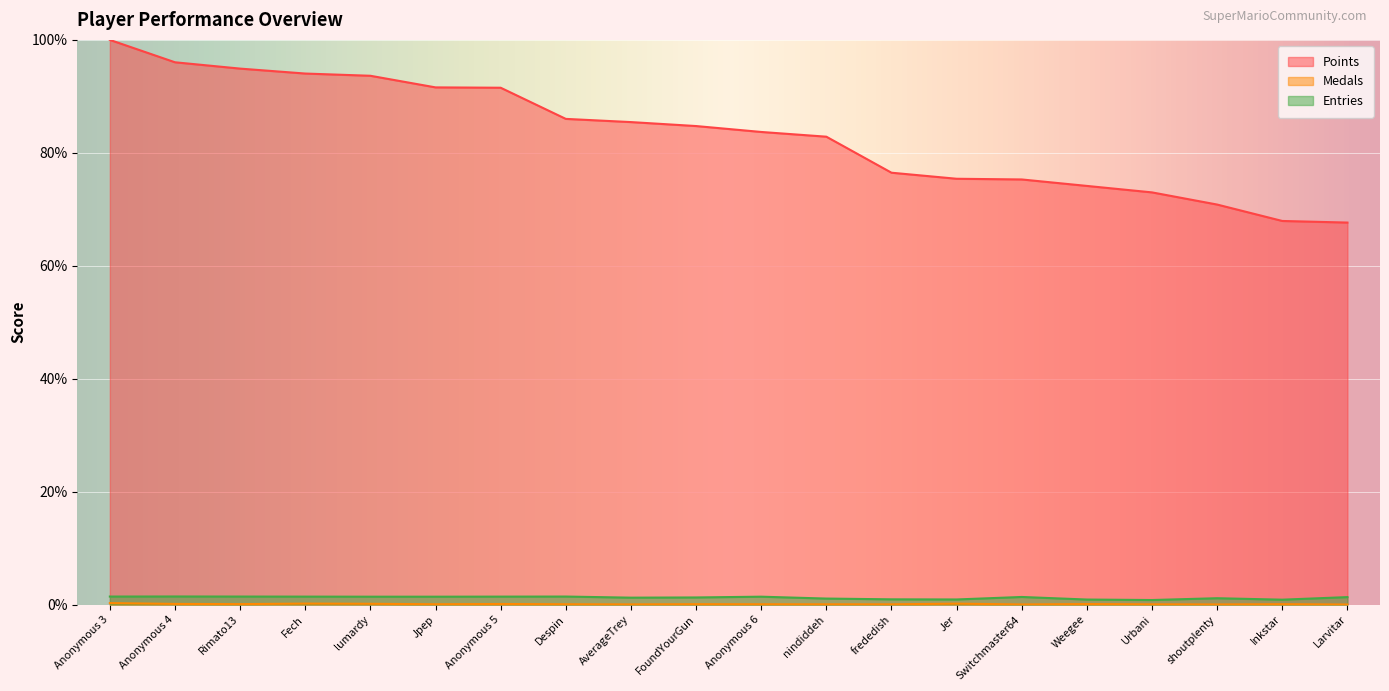

What is the value of the Medals point at the 19th from the left?

0.1